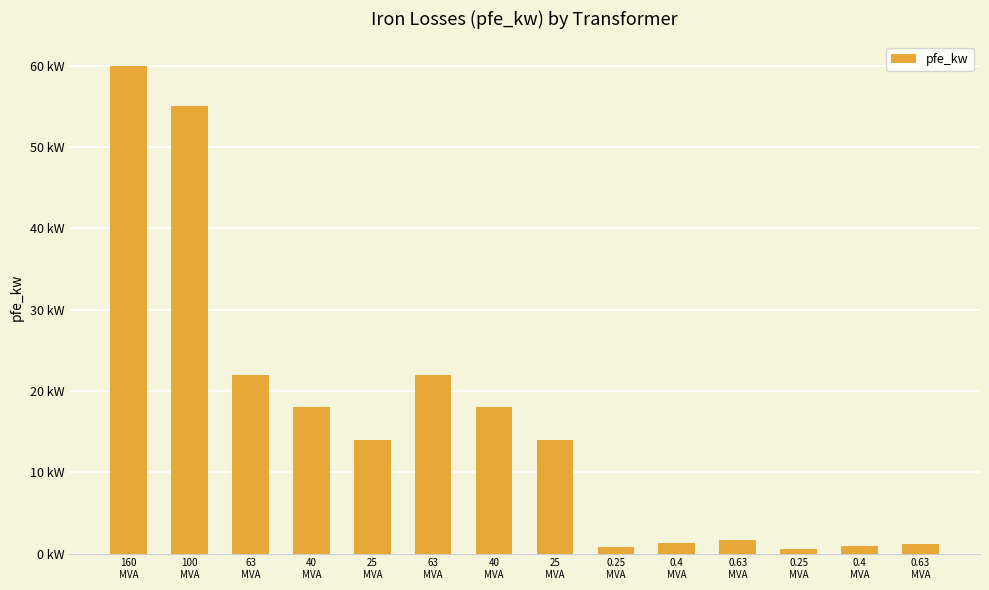

What is the sum of all values?

229.5